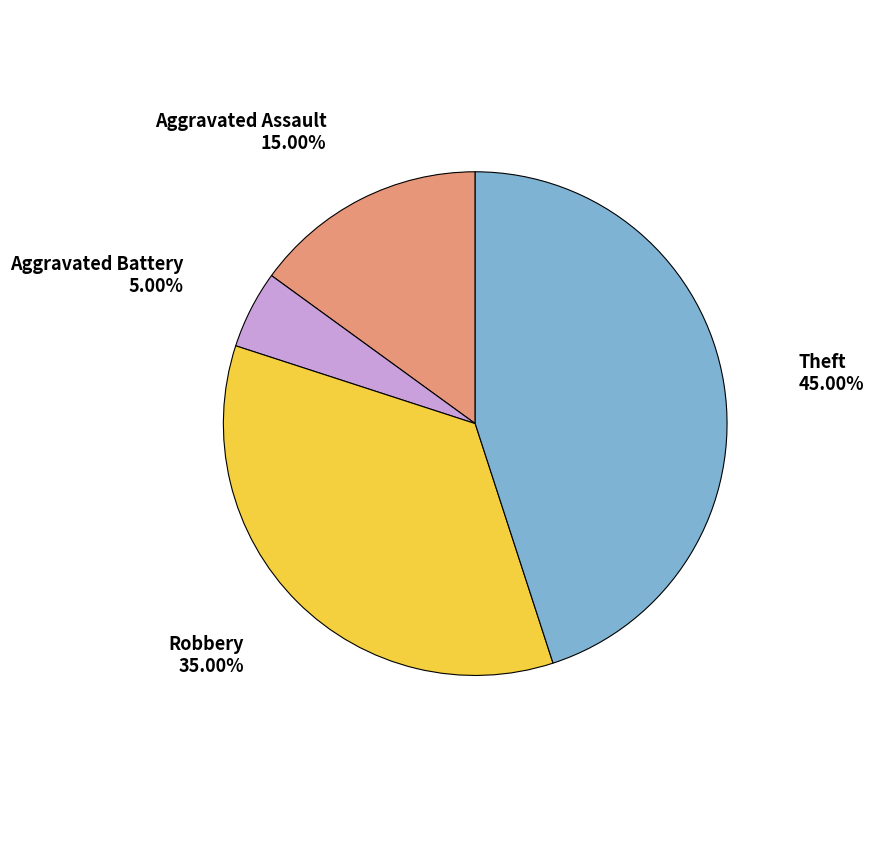

Does Robbery account for over 50% of the chart?

No